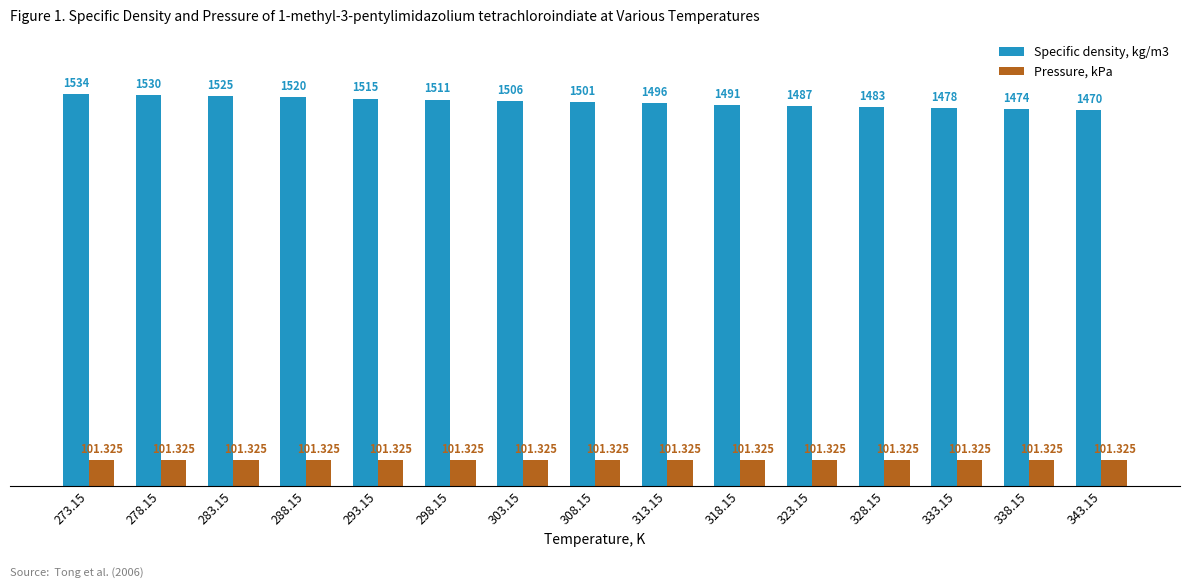

What is the lowest value of the Specific density, kg/m3 series?

1470.0